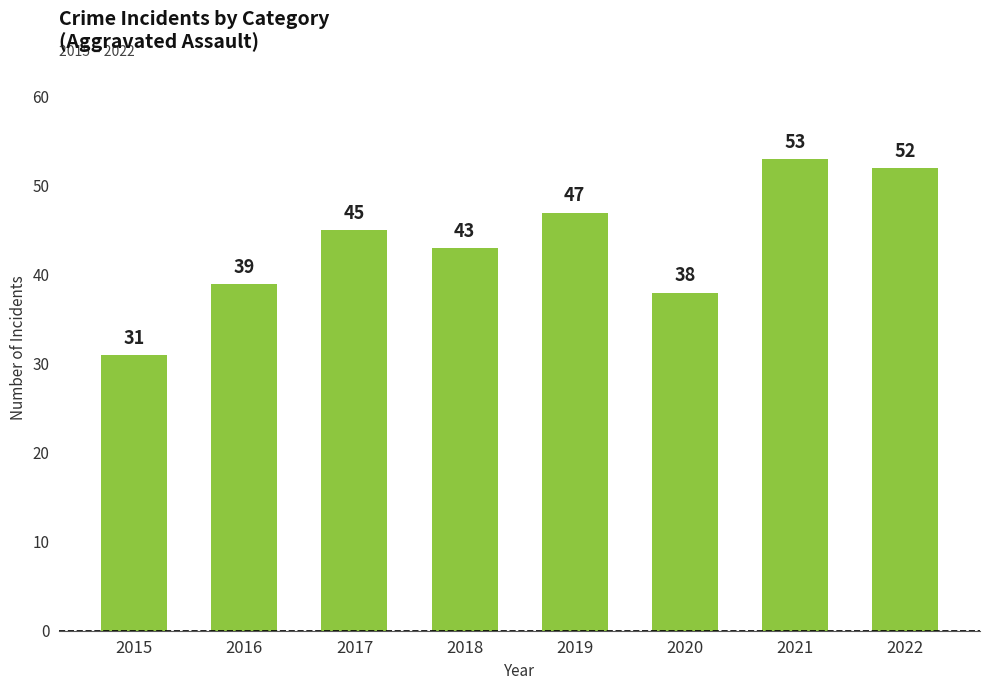

List the labels in order of value, smallest first.

2015, 2020, 2016, 2018, 2017, 2019, 2022, 2021